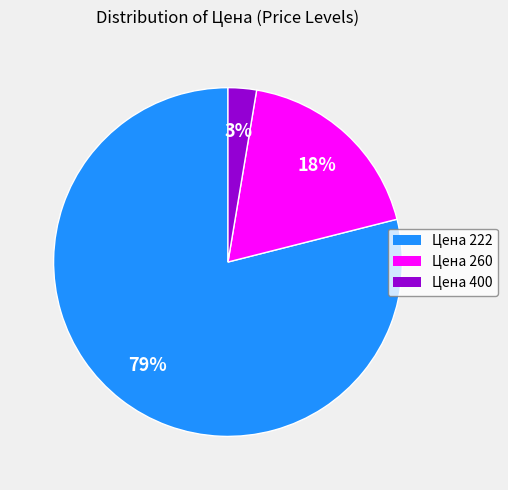

Does any single category account for the majority?

Yes